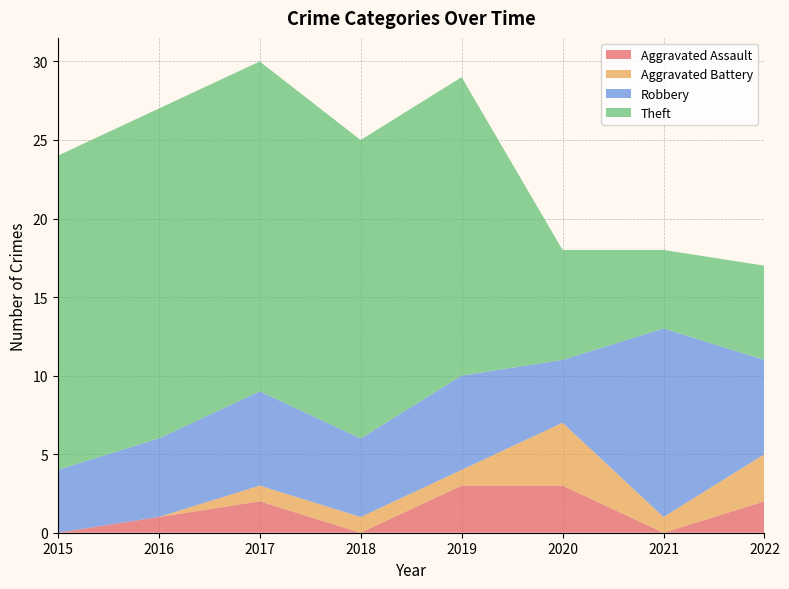

Reading left to right, transcribe all the data shown in this chart.

Aggravated Assault: 2015=0	2016=1	2017=2	2018=0	2019=3	2020=3	2021=0	2022=2
Aggravated Battery: 2015=0	2016=0	2017=1	2018=1	2019=1	2020=4	2021=1	2022=3
Robbery: 2015=4	2016=5	2017=6	2018=5	2019=6	2020=4	2021=12	2022=6
Theft: 2015=20	2016=21	2017=21	2018=19	2019=19	2020=7	2021=5	2022=6